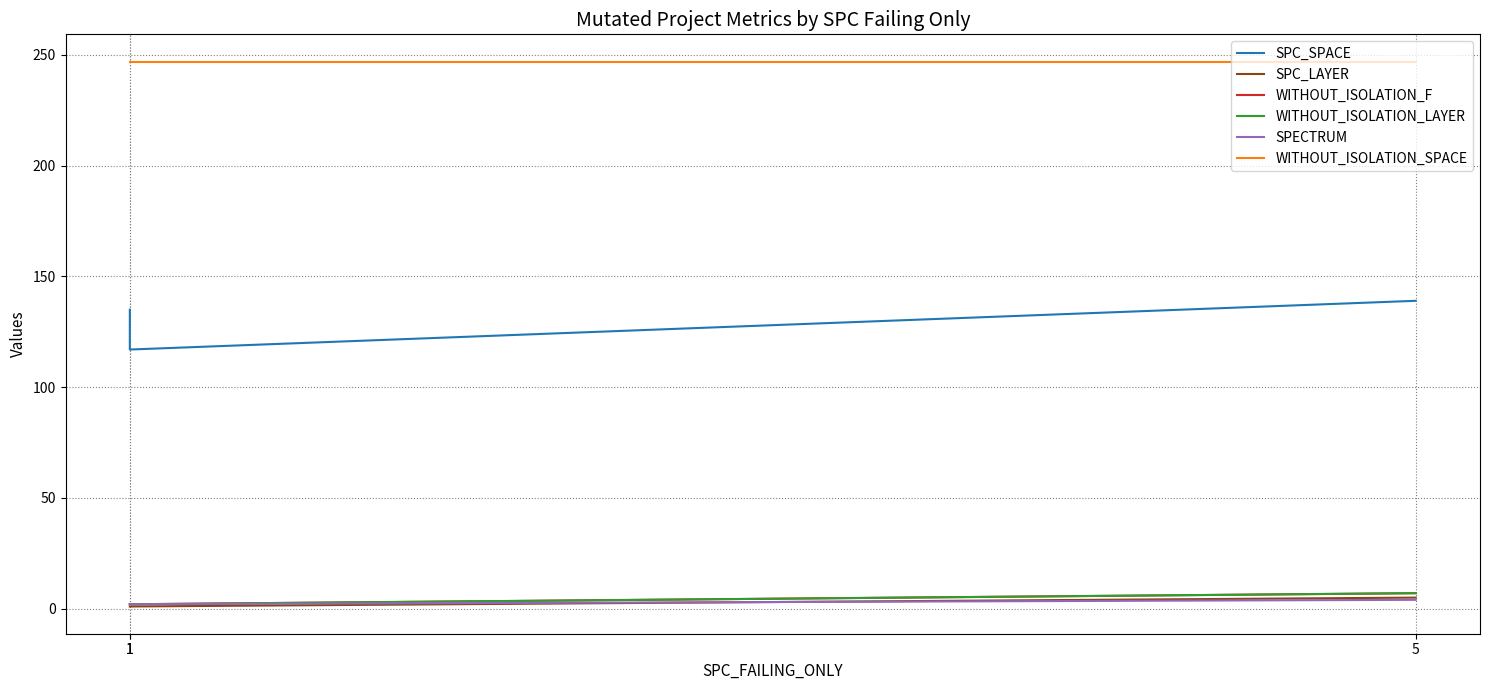

Rank the categories by WITHOUT_ISOLATION_LAYER value from highest to lowest.

5, 1, 1